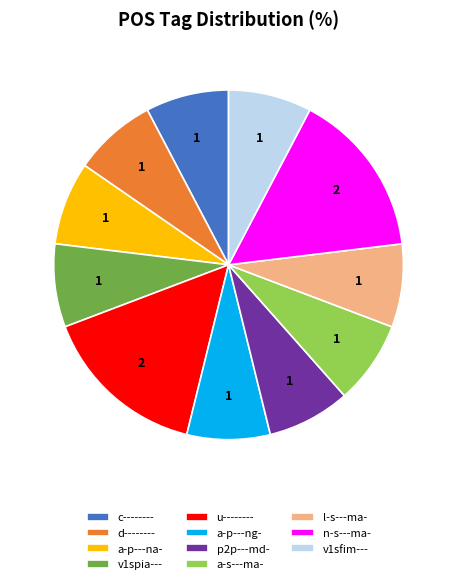

Is l-s---ma- the majority of the pie?

No